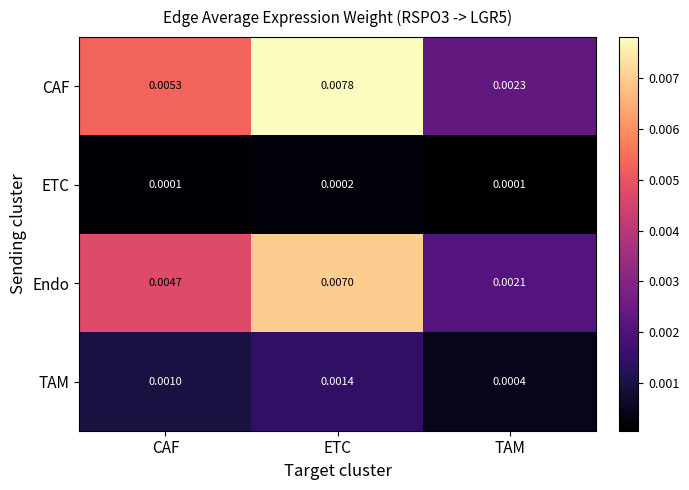

Which category has the highest value across all series?

ETC